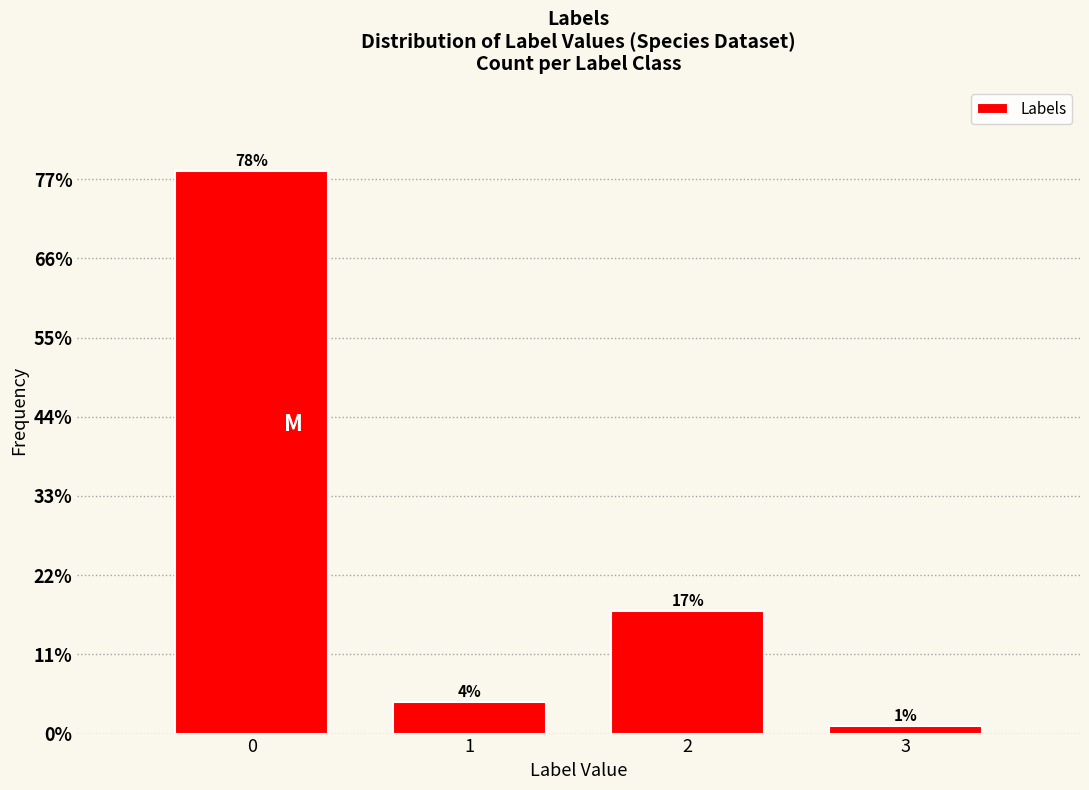

Are the bars horizontal?

No